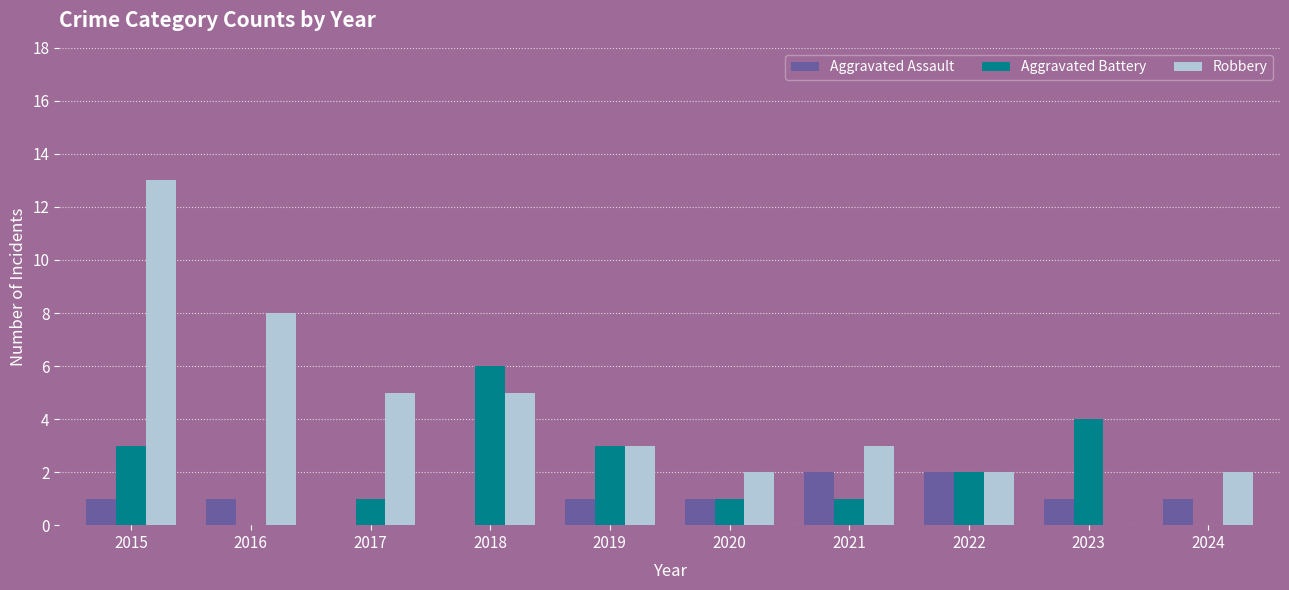

Which label corresponds to the largest value in the chart?

2015